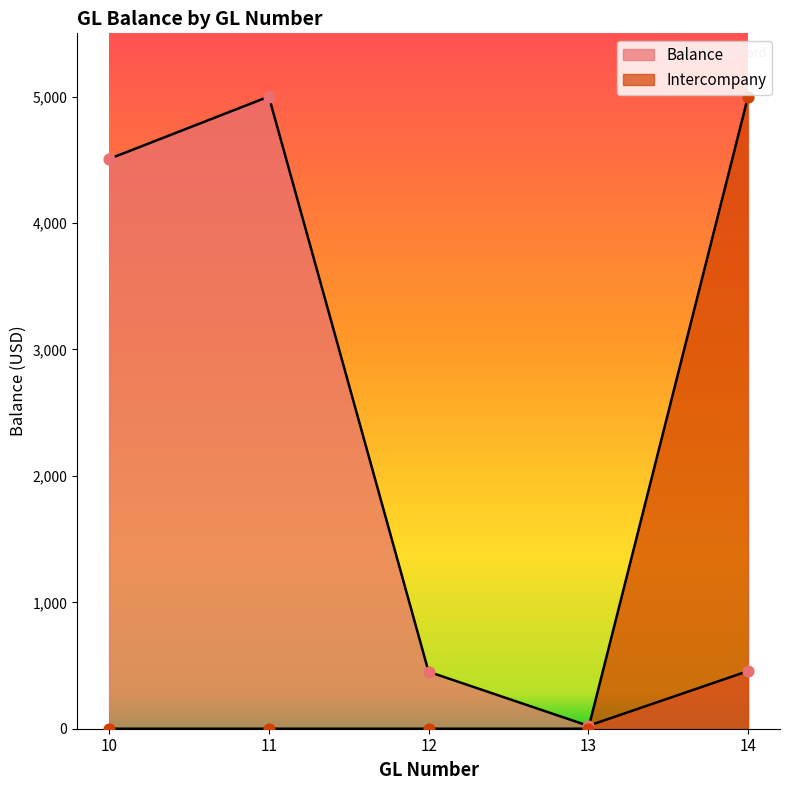

Which series has the widest spread of Y values?

Intercompany